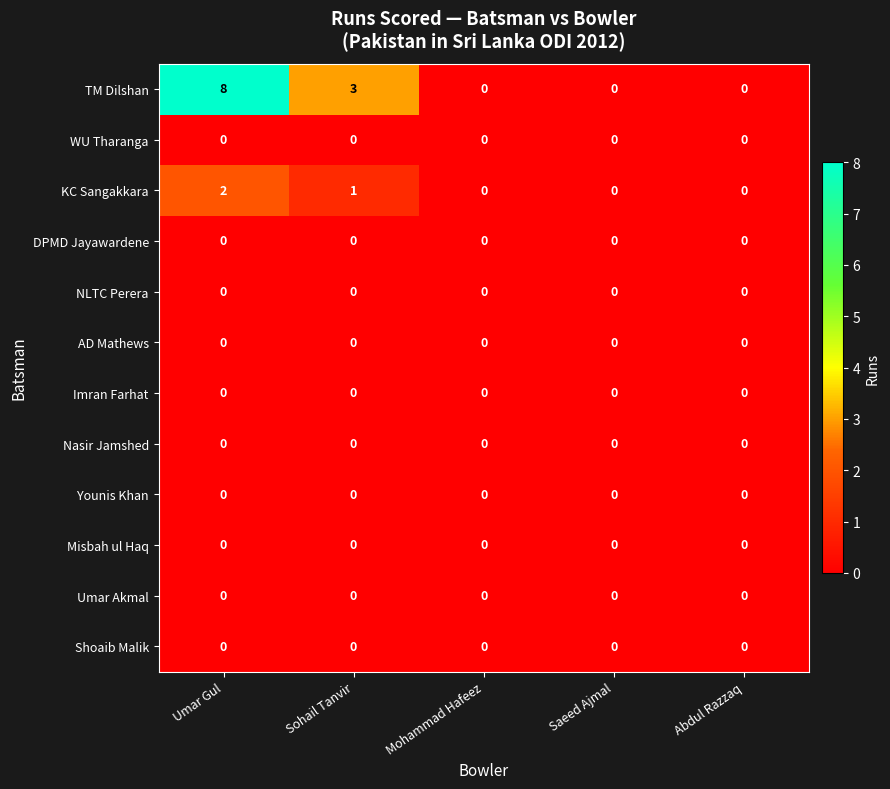

At which category is the sum across all series the highest?

Umar Gul